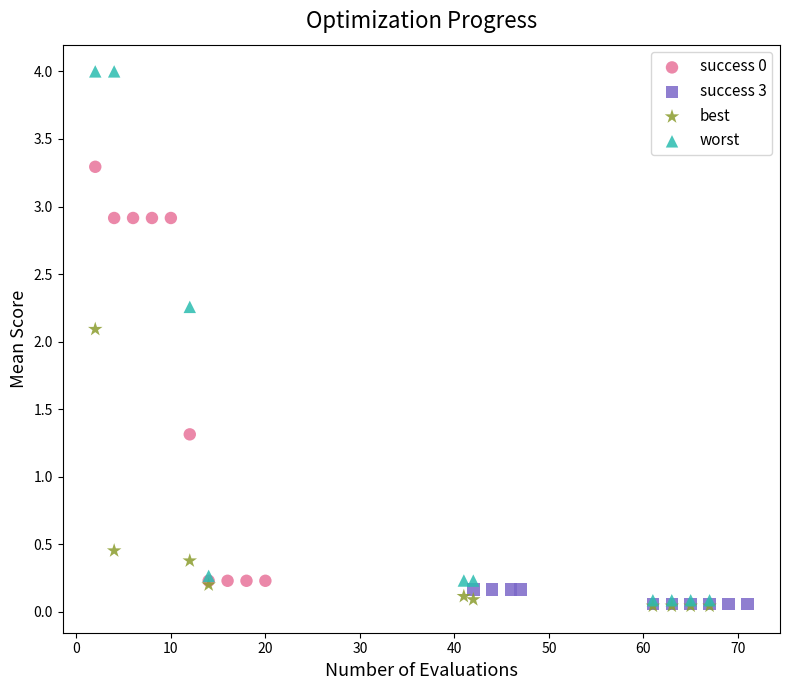

Which series has the largest Y range (max minus min)?

worst